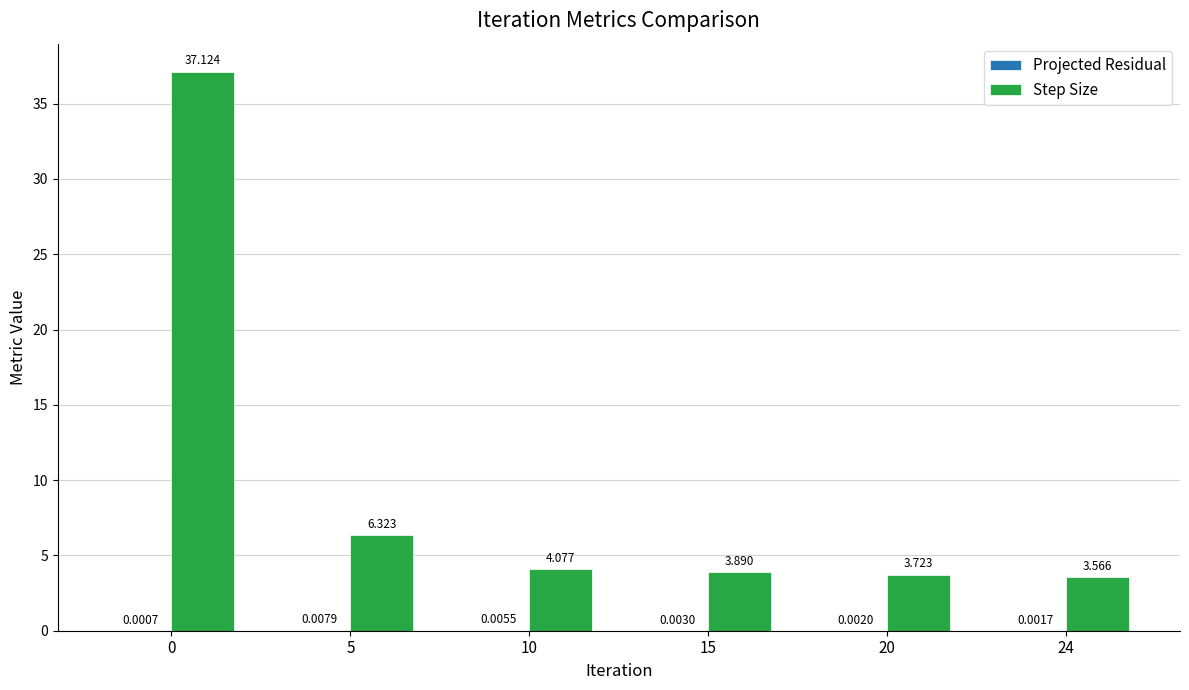

Between 0 and 10, which series saw the biggest shift?

Step Size